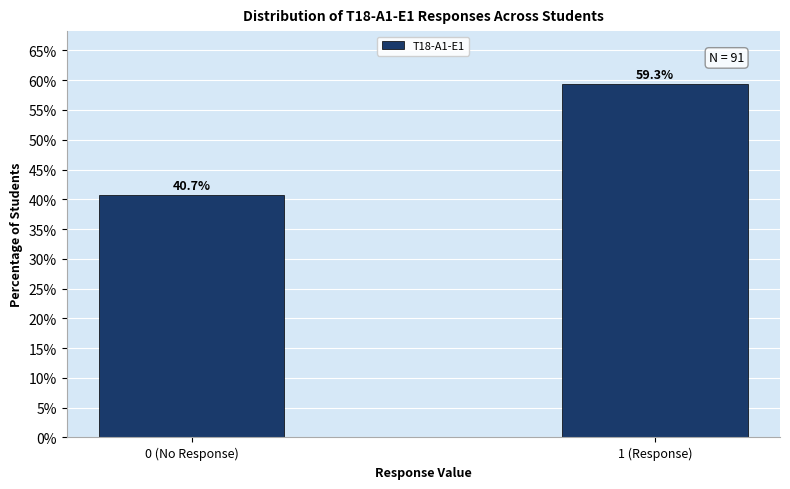

Reading left to right, what are all the values shown in this chart?

40.7	59.3